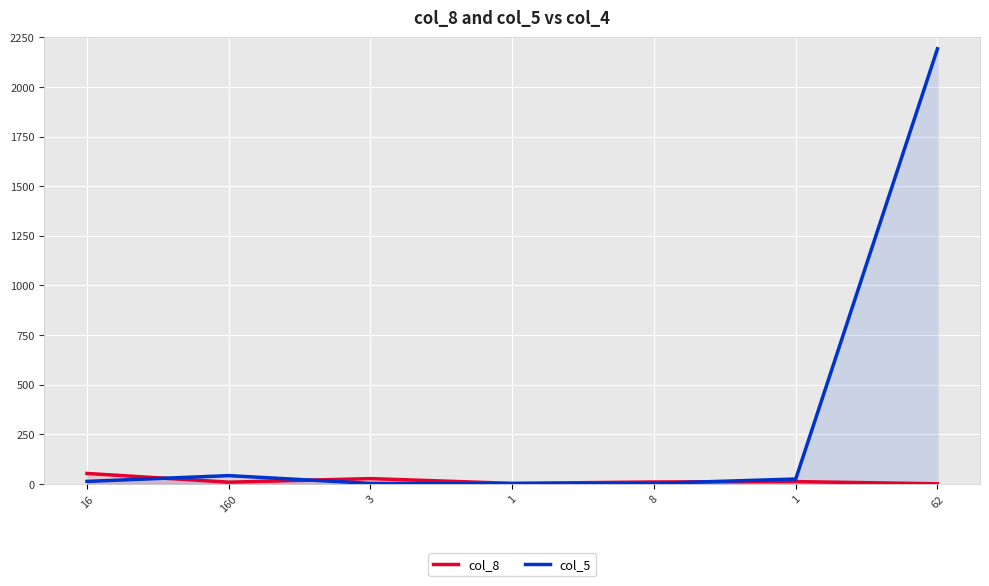

Count the number of categories in the chart.

7